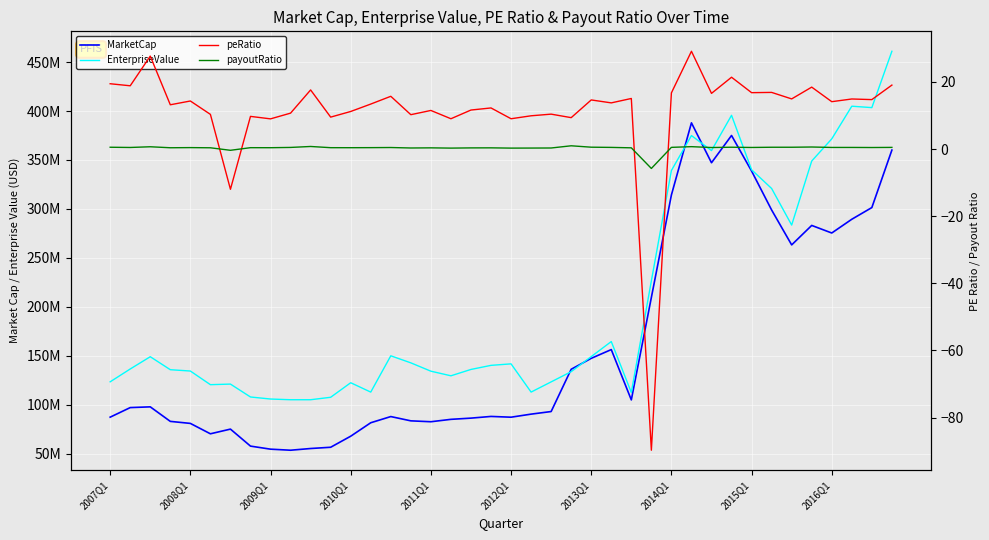

What is the difference between the MarketCap values at 17 and 26?

19850641.6